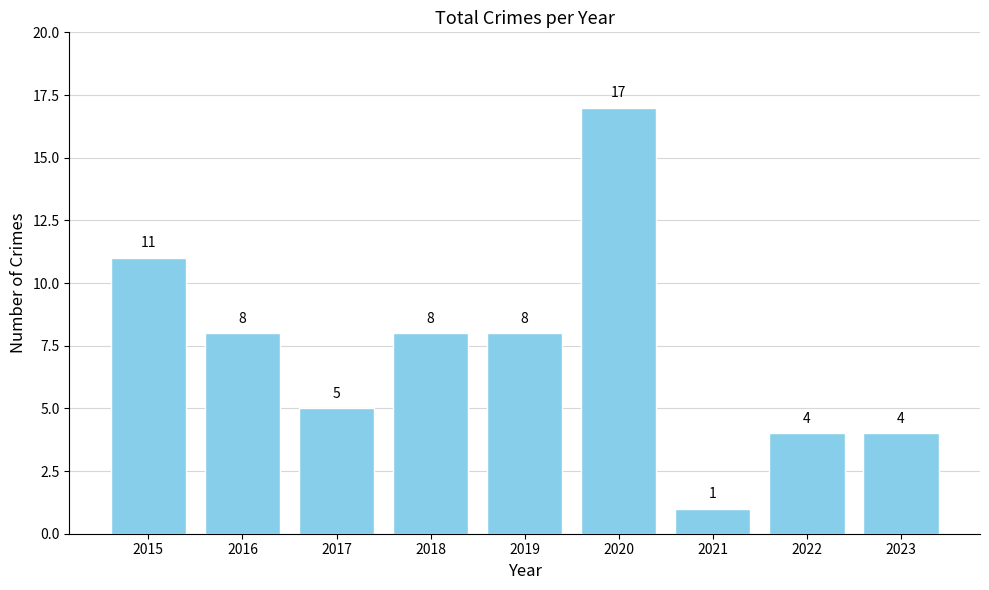

True or false: the data shows 8 at 2016.

True